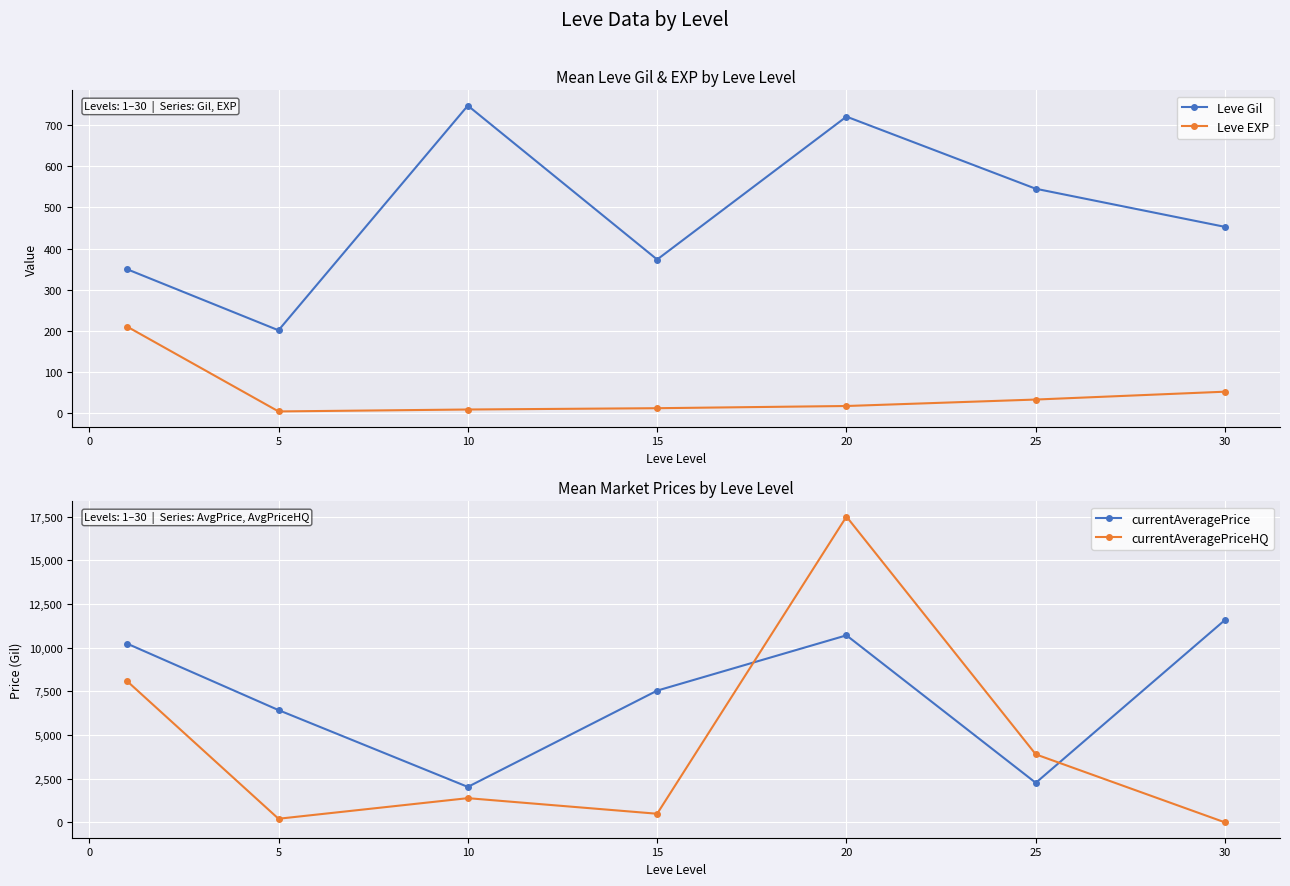

In currentAveragePrice, how many points are higher than both neighbors (excluding endpoints)?

1